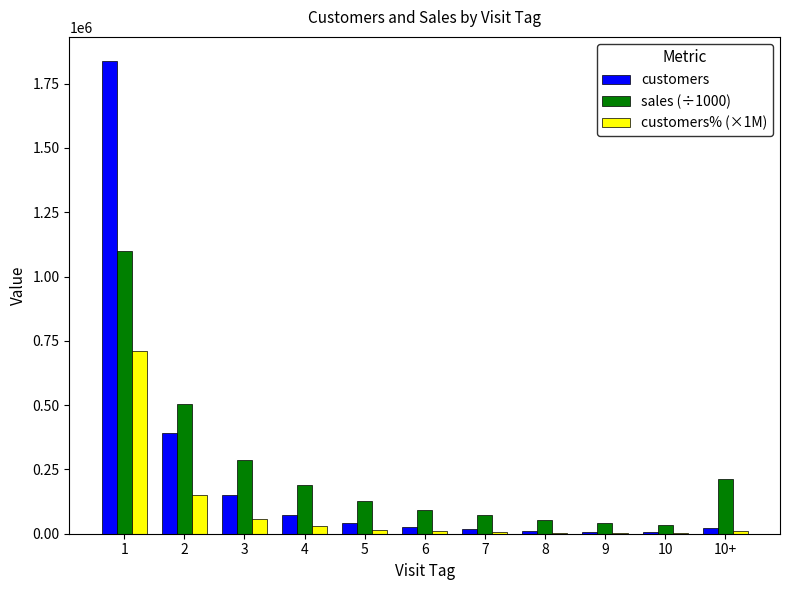

Is the value of customers at 5 greater than the value of sales (÷1000) at 6?

No